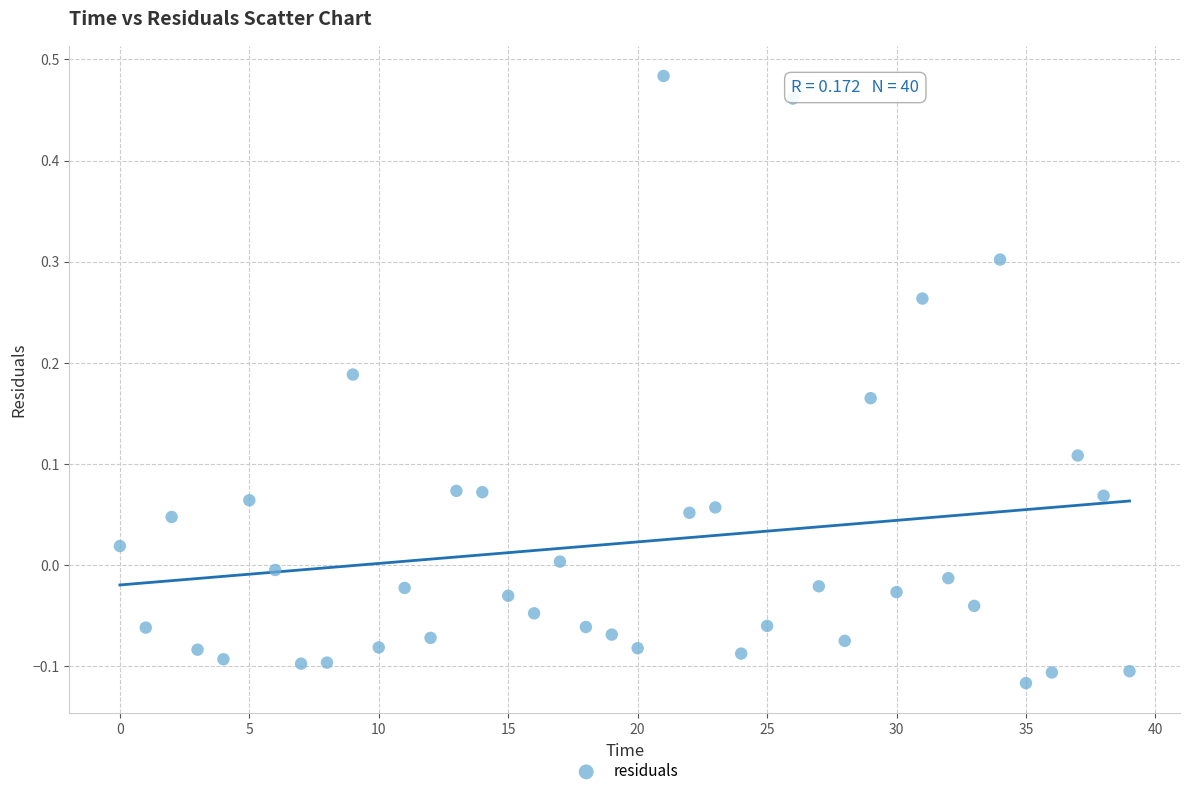

What is the range of Y values (max minus min)?

0.6